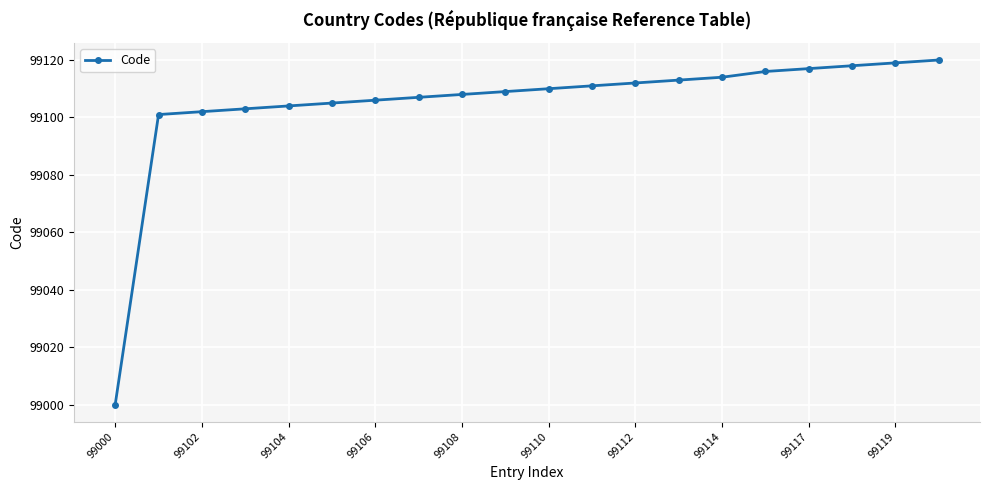

What is the minimum value shown in the chart?

99000